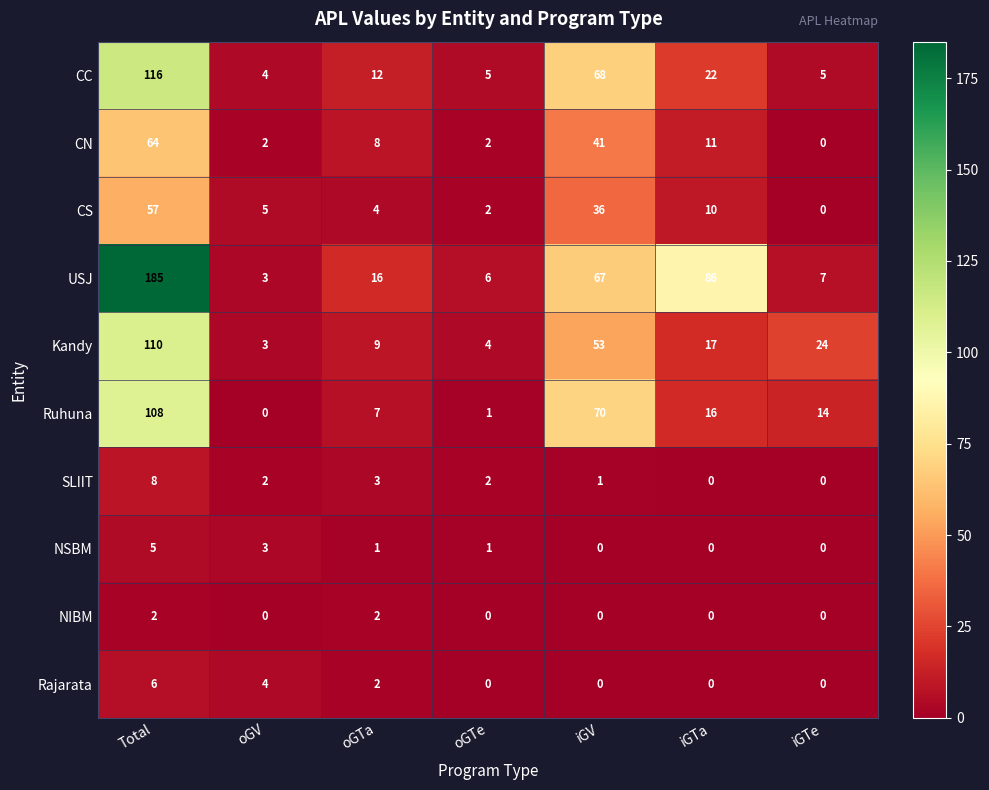

Which series has the largest total across all categories?

USJ